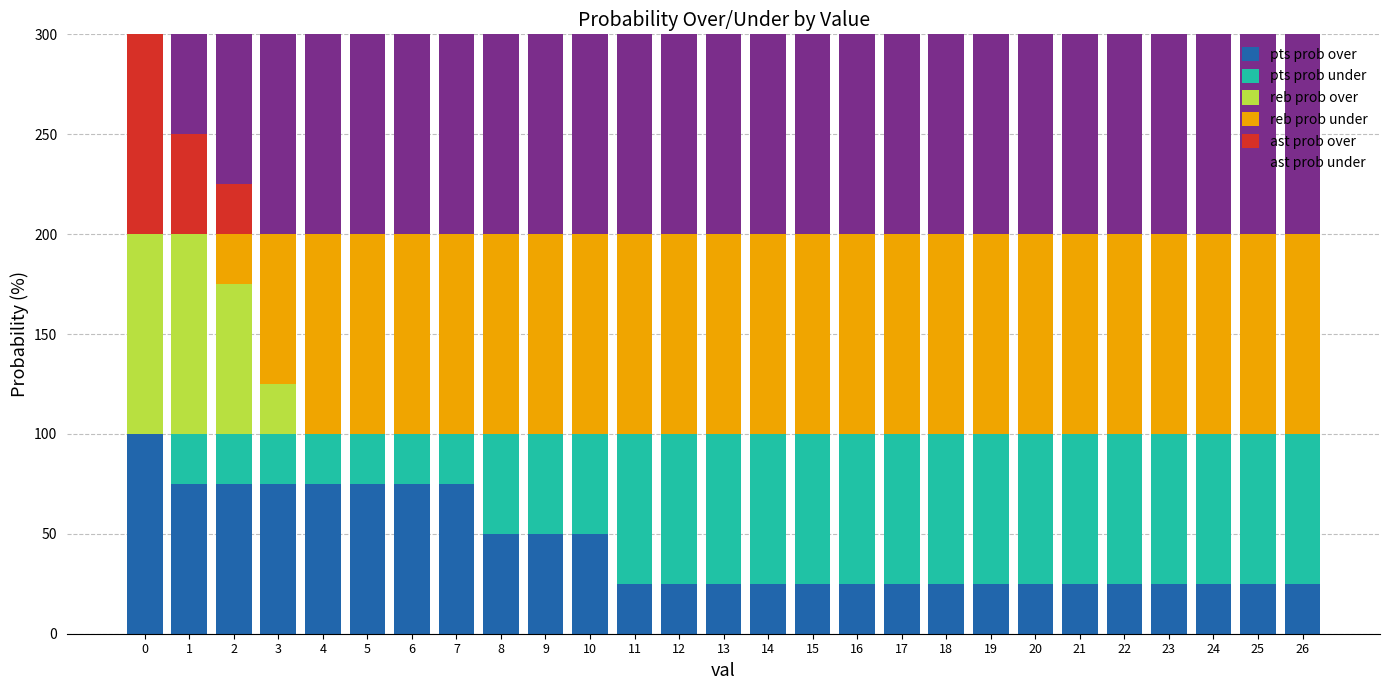

What is the highest value of the pts prob over series?

100